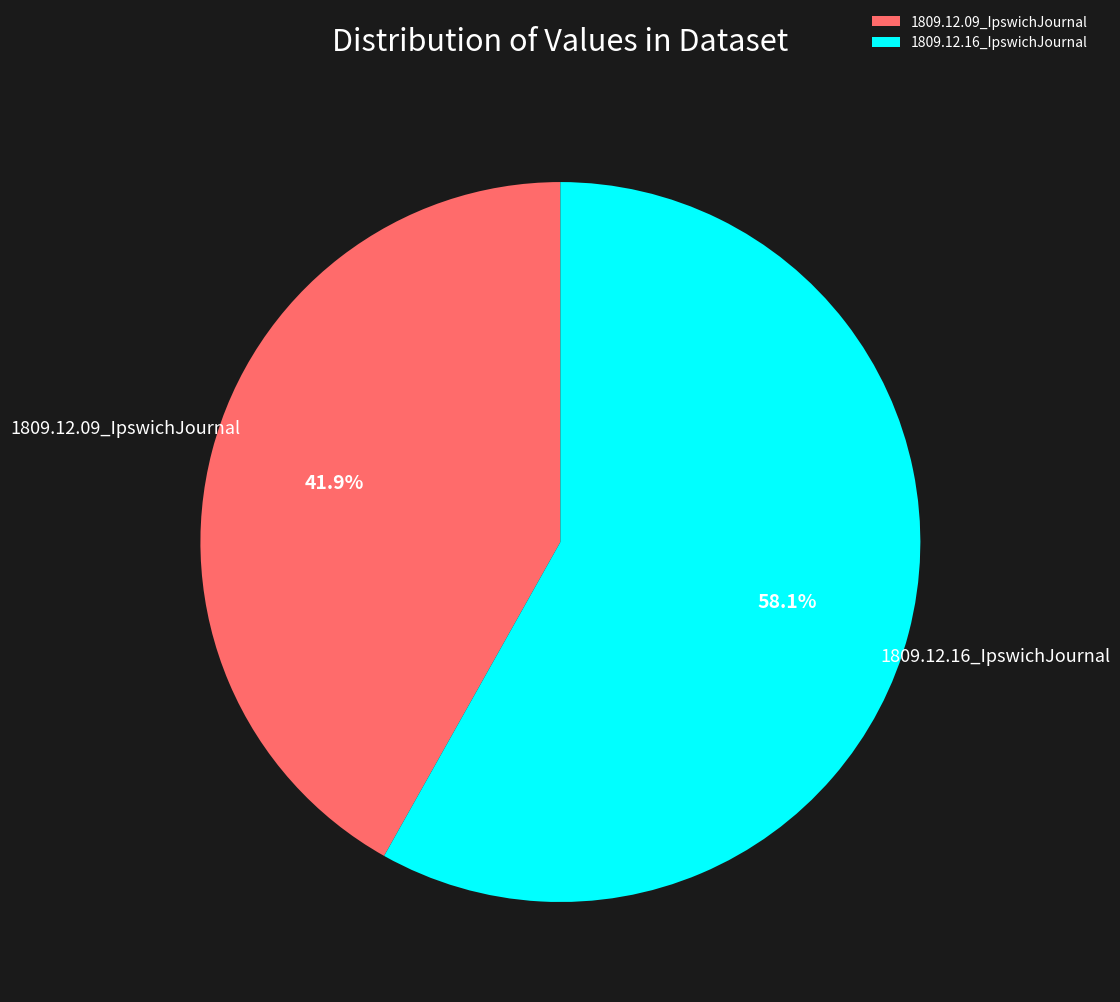

Which category accounts for the majority?

1809.12.16_IpswichJournal